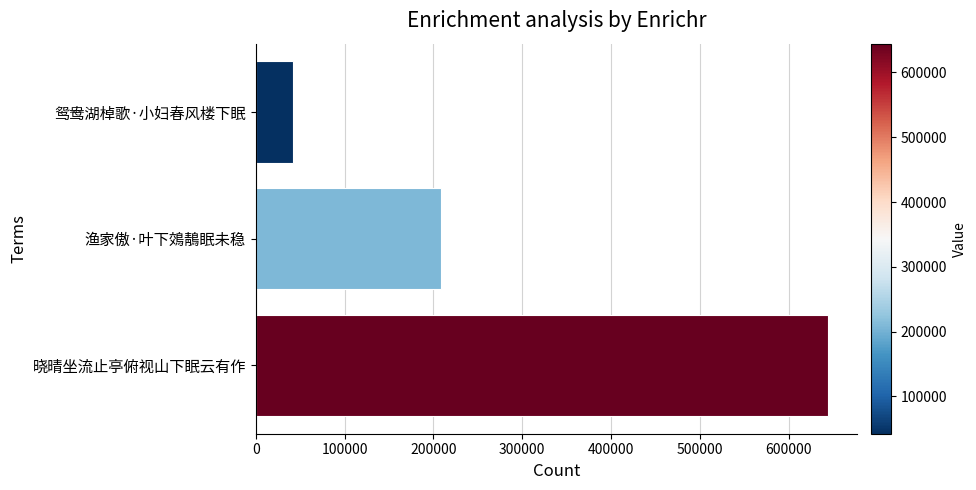

Reading bottom to top, what are all the values shown in this chart?

644471	207969	42359